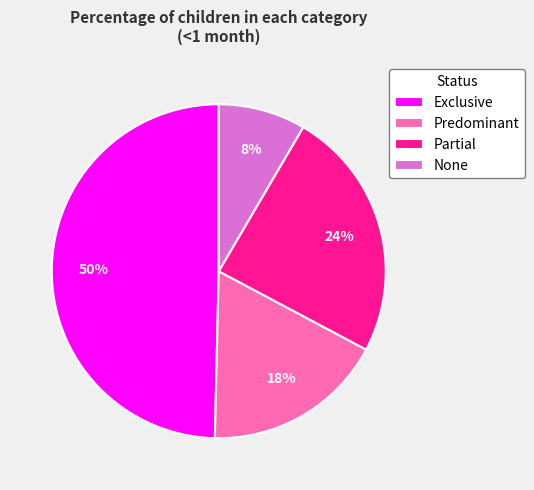

Which category has the smallest portion of the pie?

None